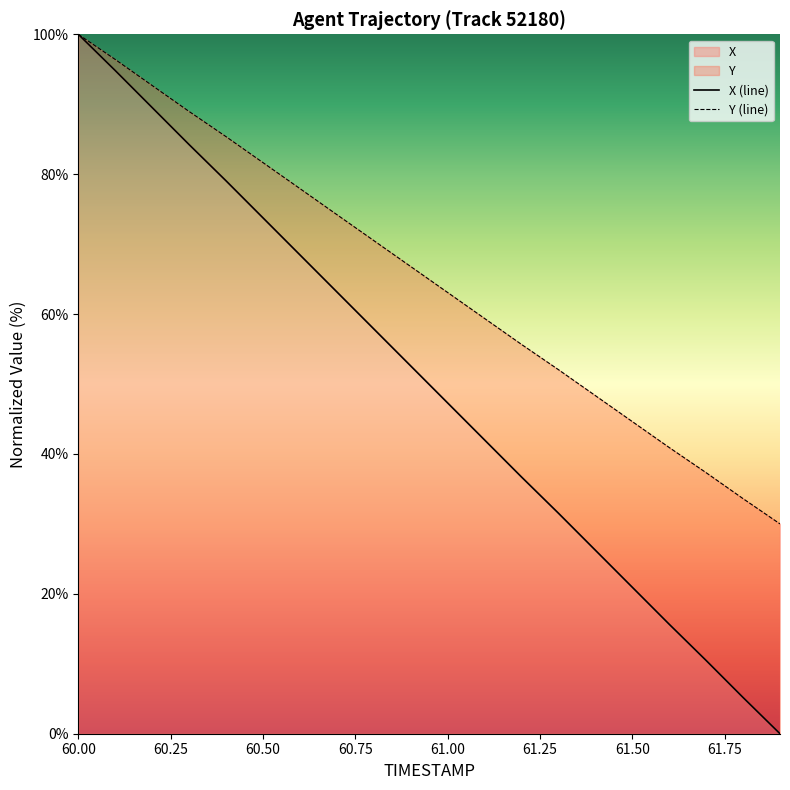

The X series shows 20.9 at 61.50. True or false?

True